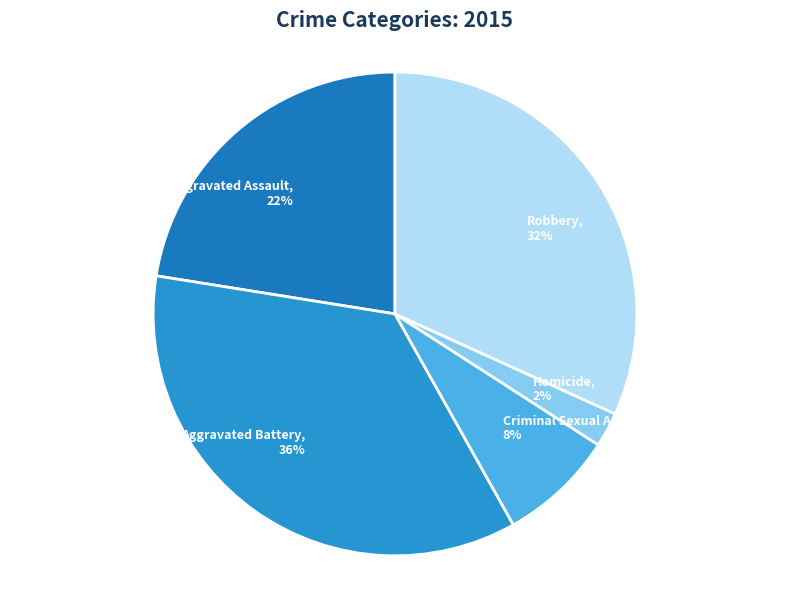

Rank the categories by value from lowest to highest.

Homicide, Criminal Sexual Assault, Aggravated Assault, Robbery, Aggravated Battery